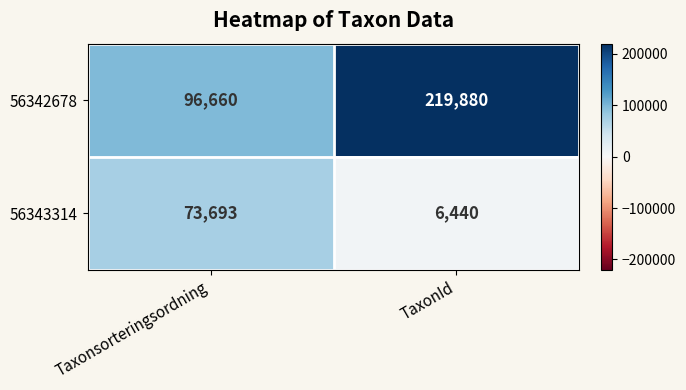

What is the sum of the 56342678 values at Taxonsorteringsordning and TaxonId?

316540